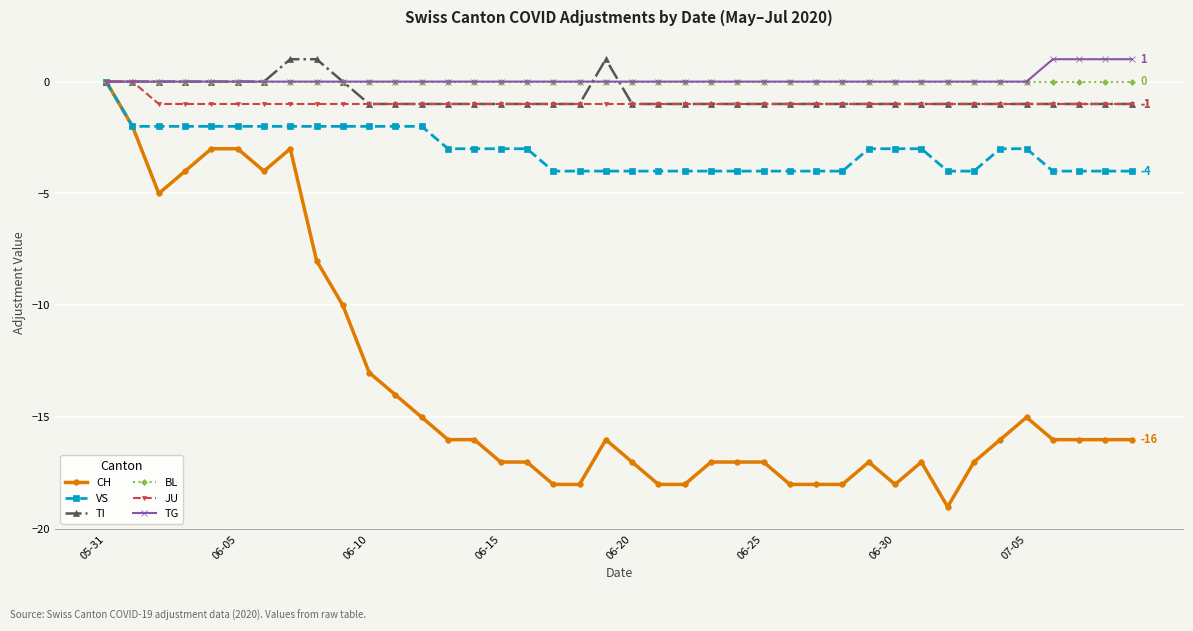

How many categories are shown in the chart?

40